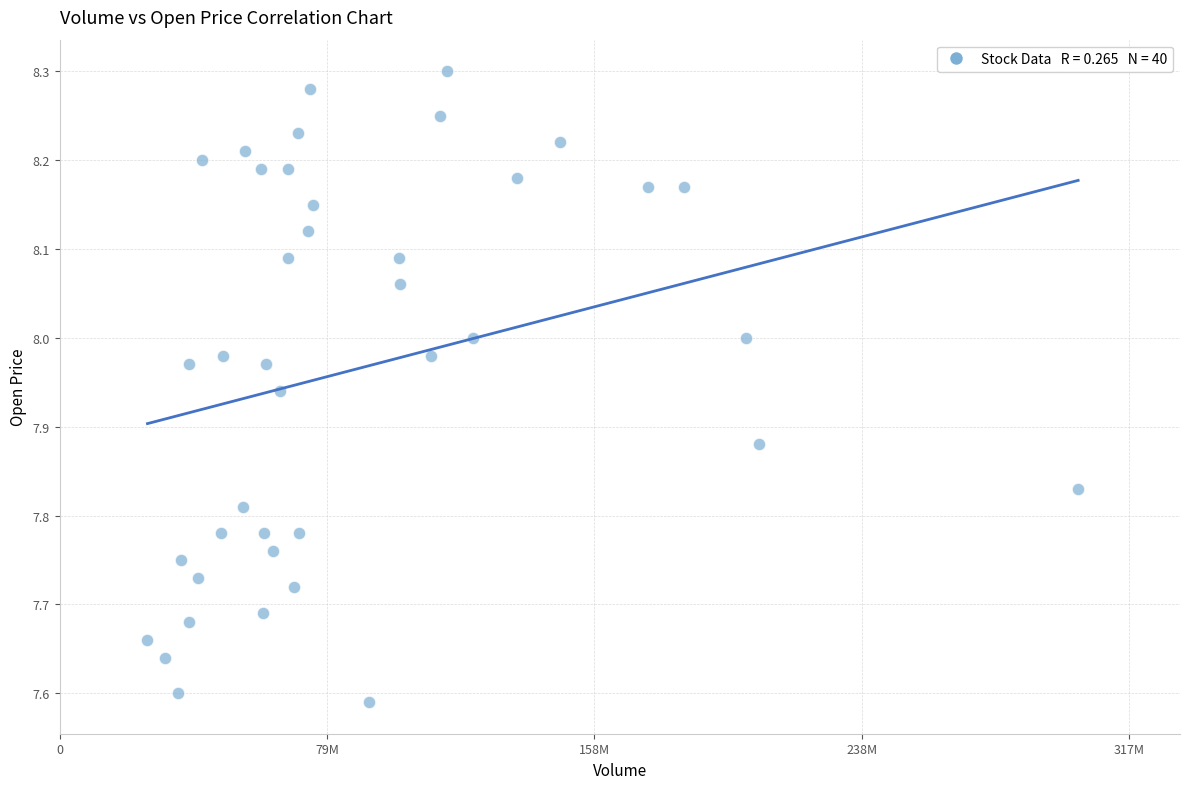

What is the range of Y values (max minus min)?

0.7